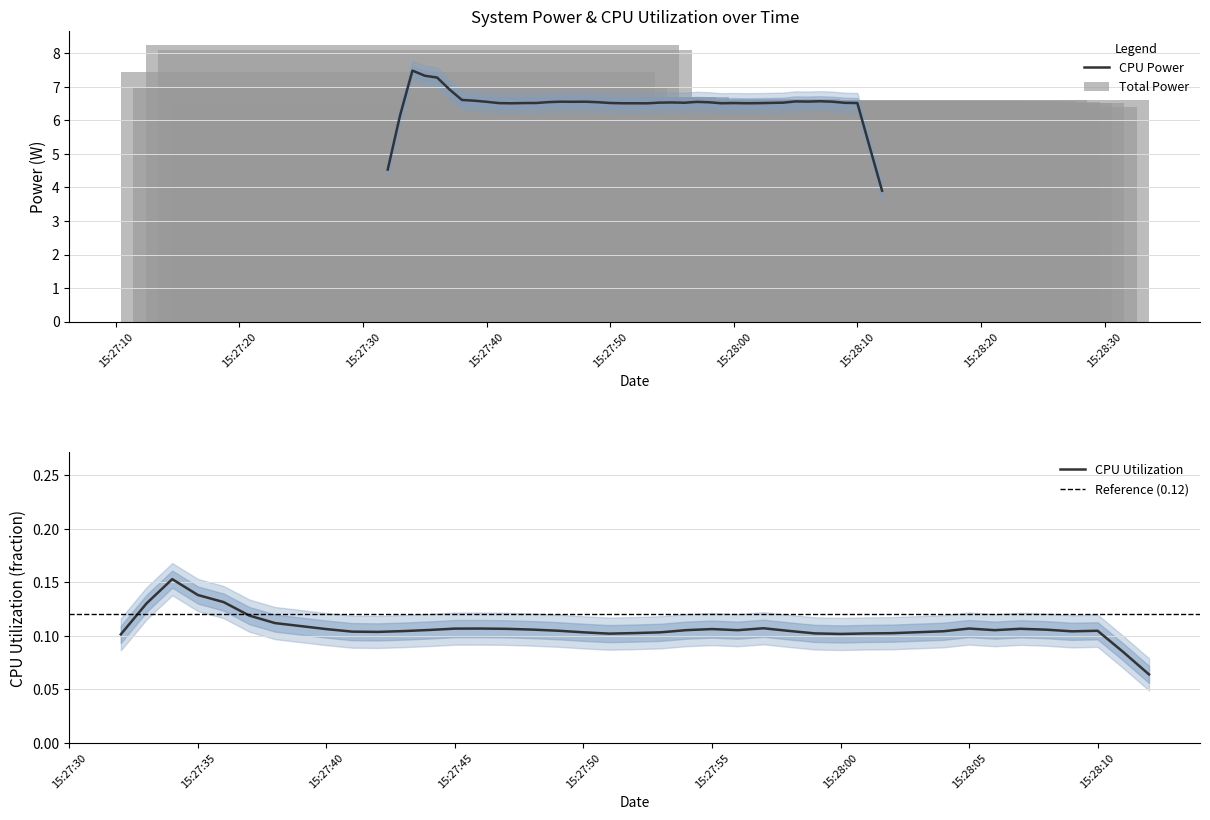

What is the minimum value for CPU Power?

3.9